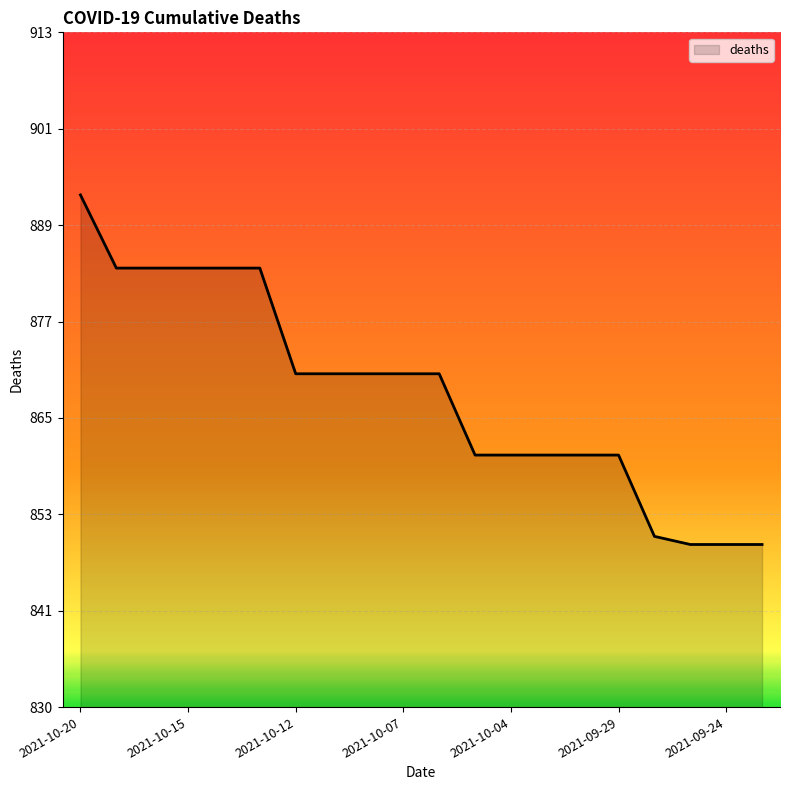

Is this an area chart (filled region under the line)?

Yes